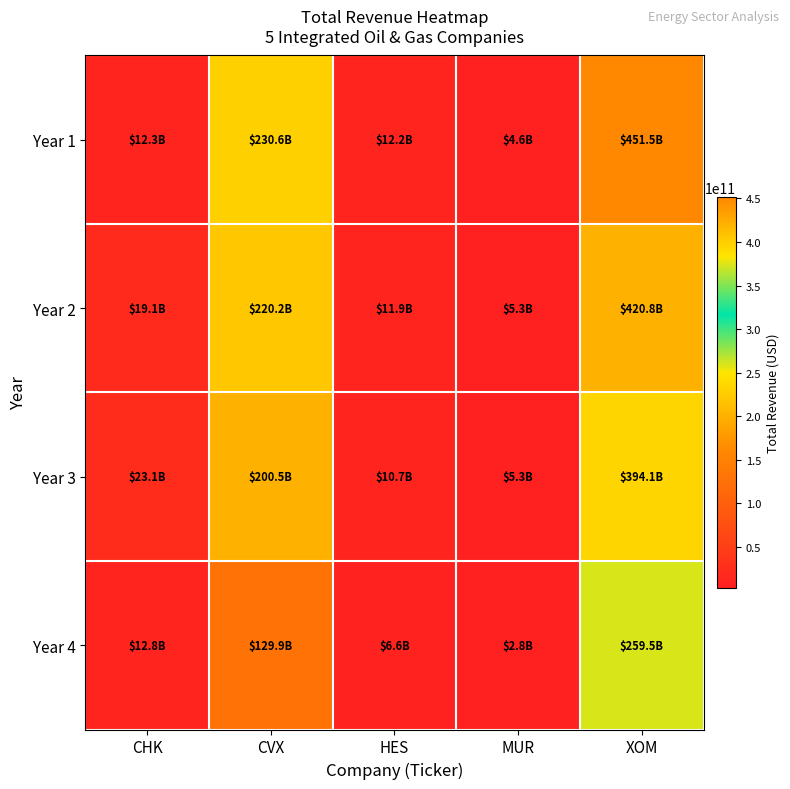

How many data points does each series have?

5